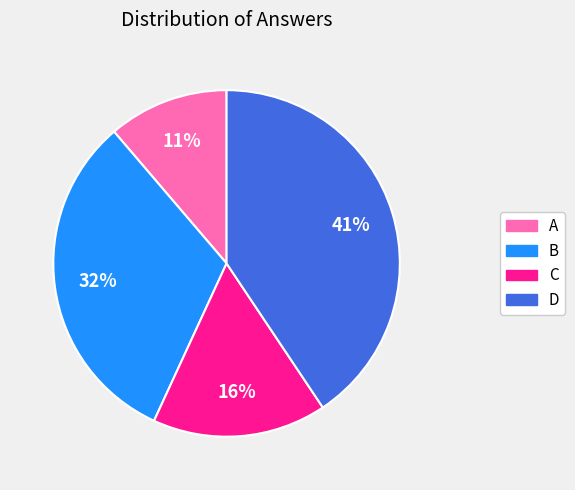

Rank the categories by value from highest to lowest.

D, B, C, A